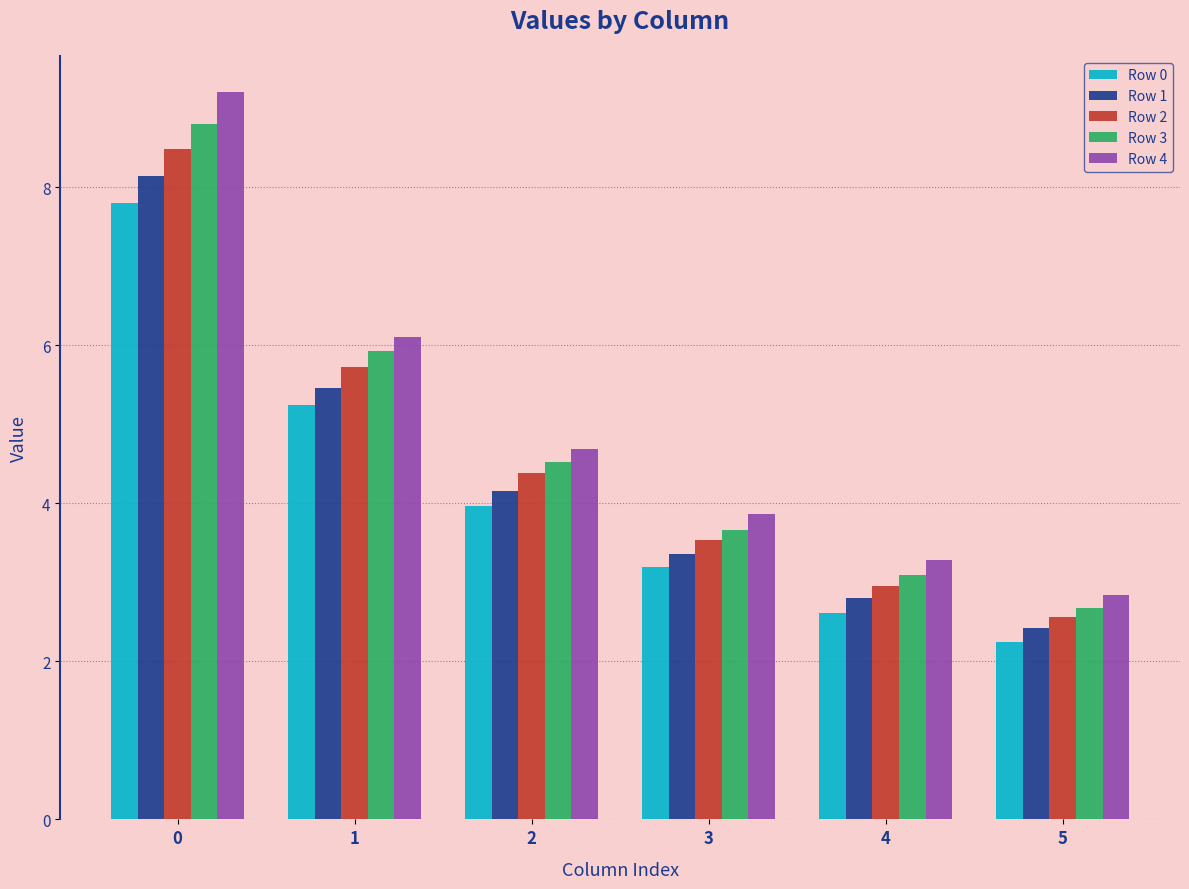

The value of Row 3 at 2 is 4.5. True or false?

True